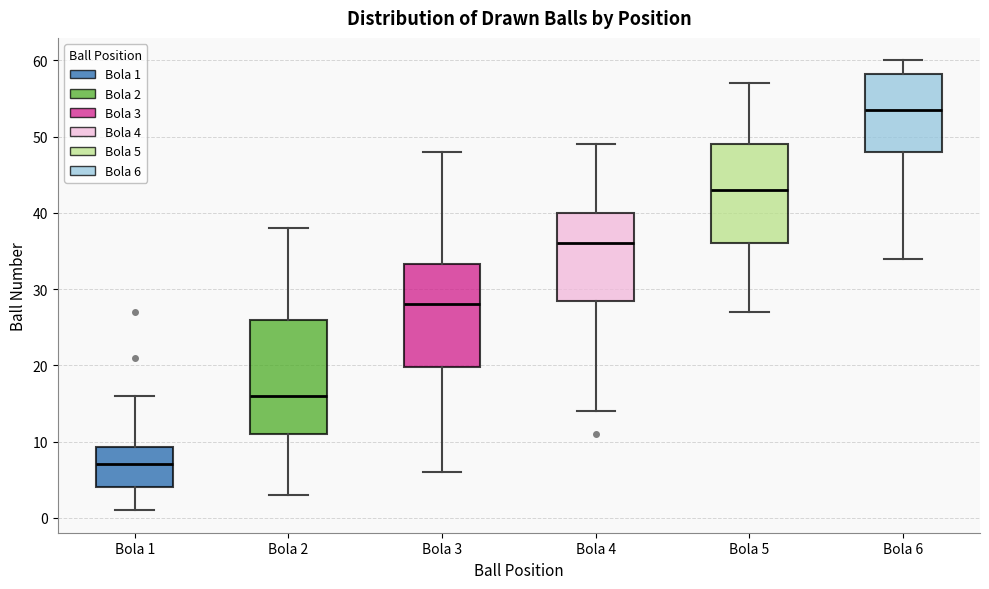

Reading left to right, read every box against the y-axis: the position of its median line, the range the box covers, and the ends of its whiskers. The values are not printed on the chart, so give them approximately, as read against the axis.

Bola 1: median 7, box 4 to 9, whiskers 1 to 16
Bola 2: median 16, box 11 to 26, whiskers 3 to 38
Bola 3: median 28, box 20 to 33, whiskers 6 to 48
Bola 4: median 36, box 29 to 40, whiskers 14 to 49
Bola 5: median 43, box 36 to 49, whiskers 27 to 57
Bola 6: median 54, box 48 to 58, whiskers 34 to 60